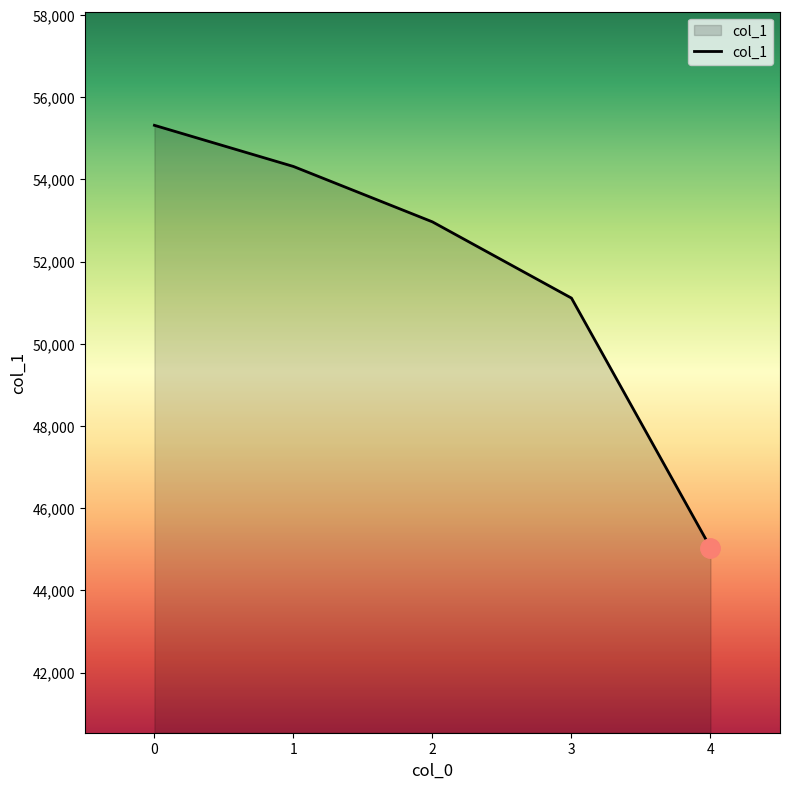

Where is the data nearest to the value 50180?

3